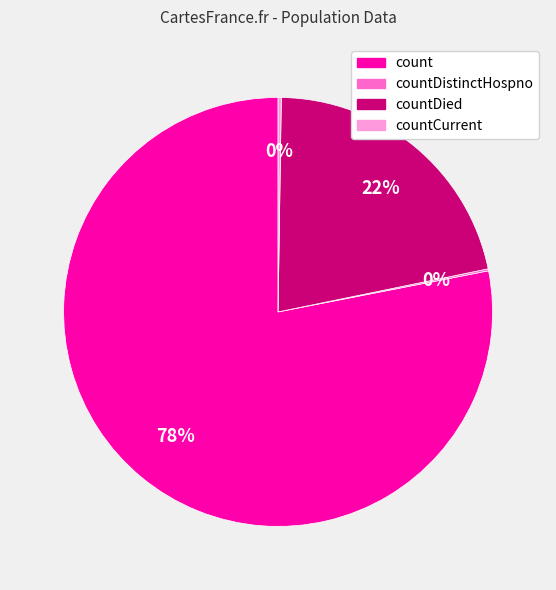

To the nearest percent, what is the average slice percentage?

25%